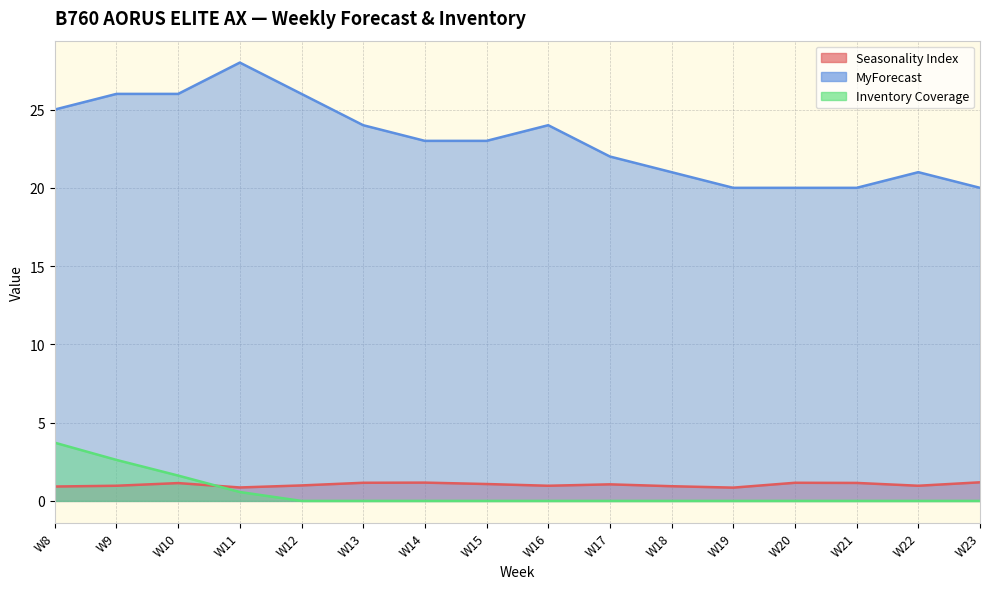

Which series changed the most between W17 and W21?

MyForecast